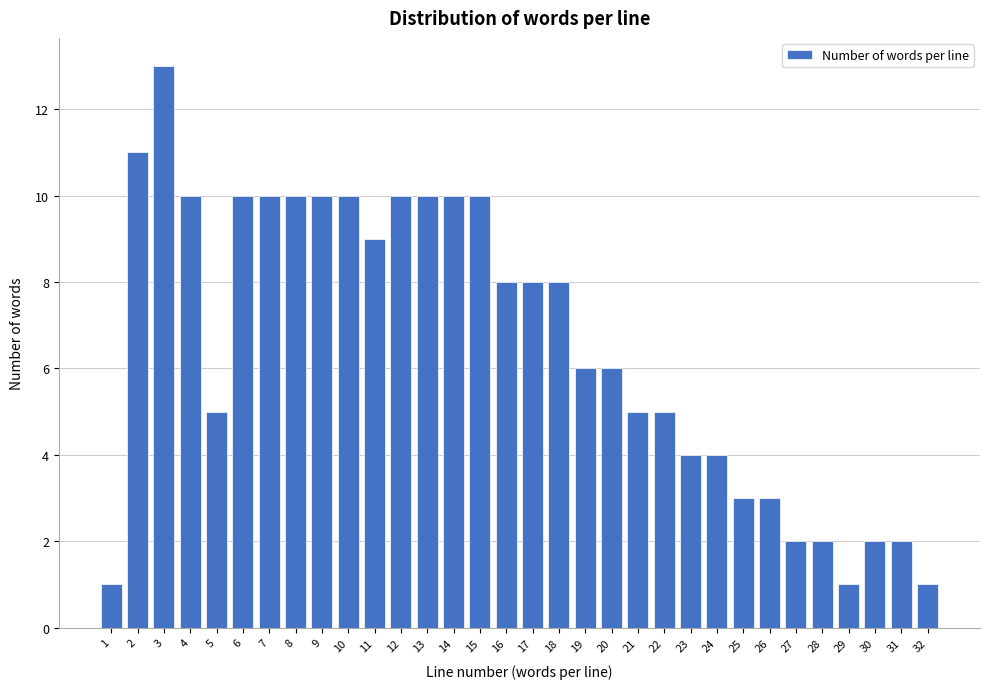

The chart shows a value of 1 at 5. True or false?

False